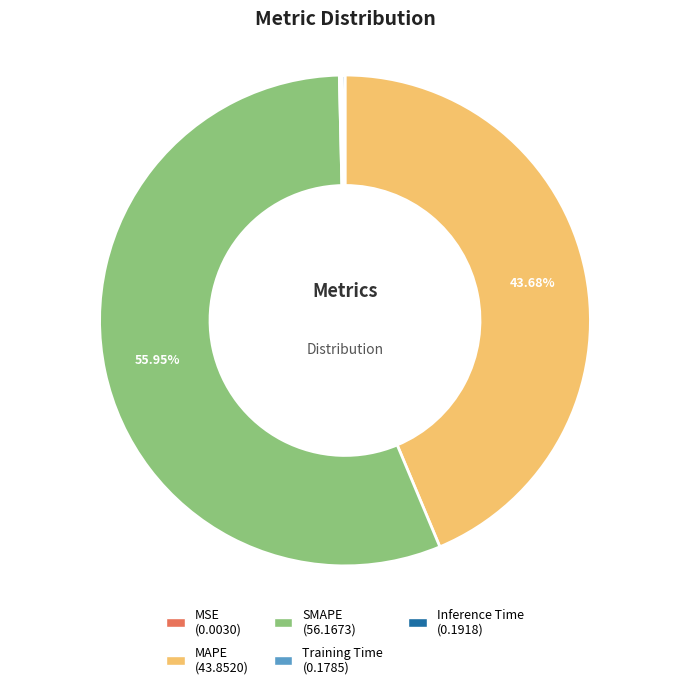

Does SMAPE account for over 50% of the chart?

Yes